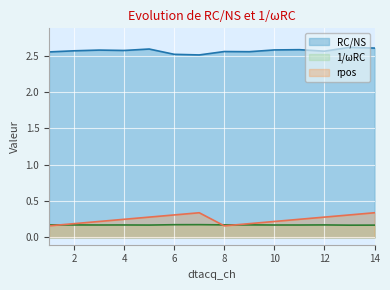

Reading left to right, list all the values displayed in this chart.

RC/NS: 1=2.6	2=2.6	3=2.6	4=2.6	5=2.6	6=2.5	7=2.5	8=2.6	9=2.6	10=2.6	11=2.6	12=2.6	13=2.6	14=2.6
1/wRC: 1=0.2	2=0.2	3=0.2	4=0.2	5=0.2	6=0.2	7=0.2	8=0.2	9=0.2	10=0.2	11=0.2	12=0.2	13=0.2	14=0.2
rpos: 1=0.2	2=0.2	3=0.2	4=0.2	5=0.3	6=0.3	7=0.3	8=0.2	9=0.2	10=0.2	11=0.2	12=0.3	13=0.3	14=0.3